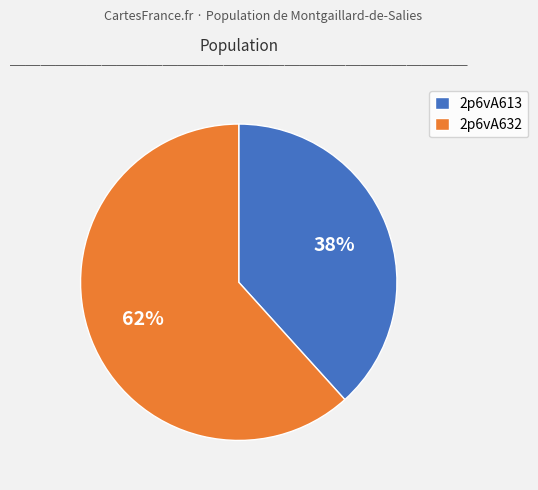

Which has a higher value, 2p6vA613 or 2p6vA632?

2p6vA632